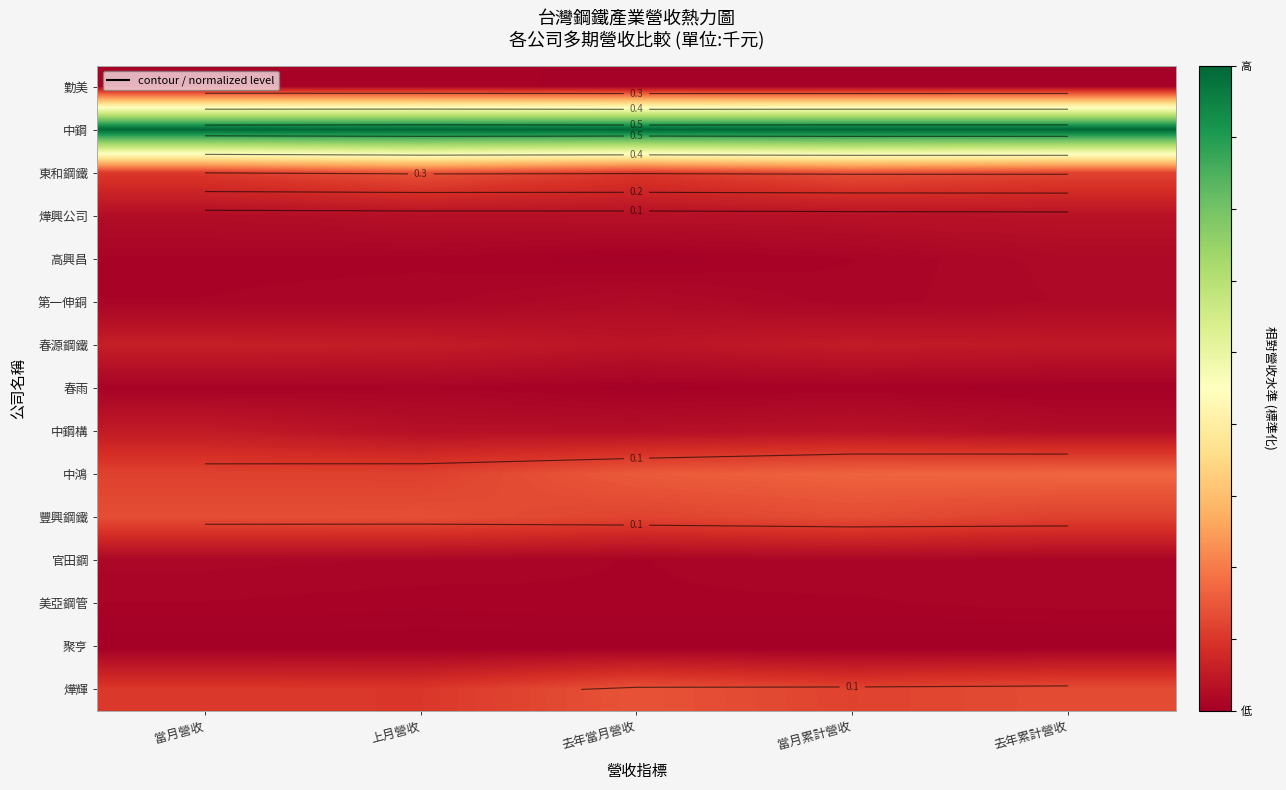

The 高興昌 series shows 0.0 at 去年當月營收. True or false?

False